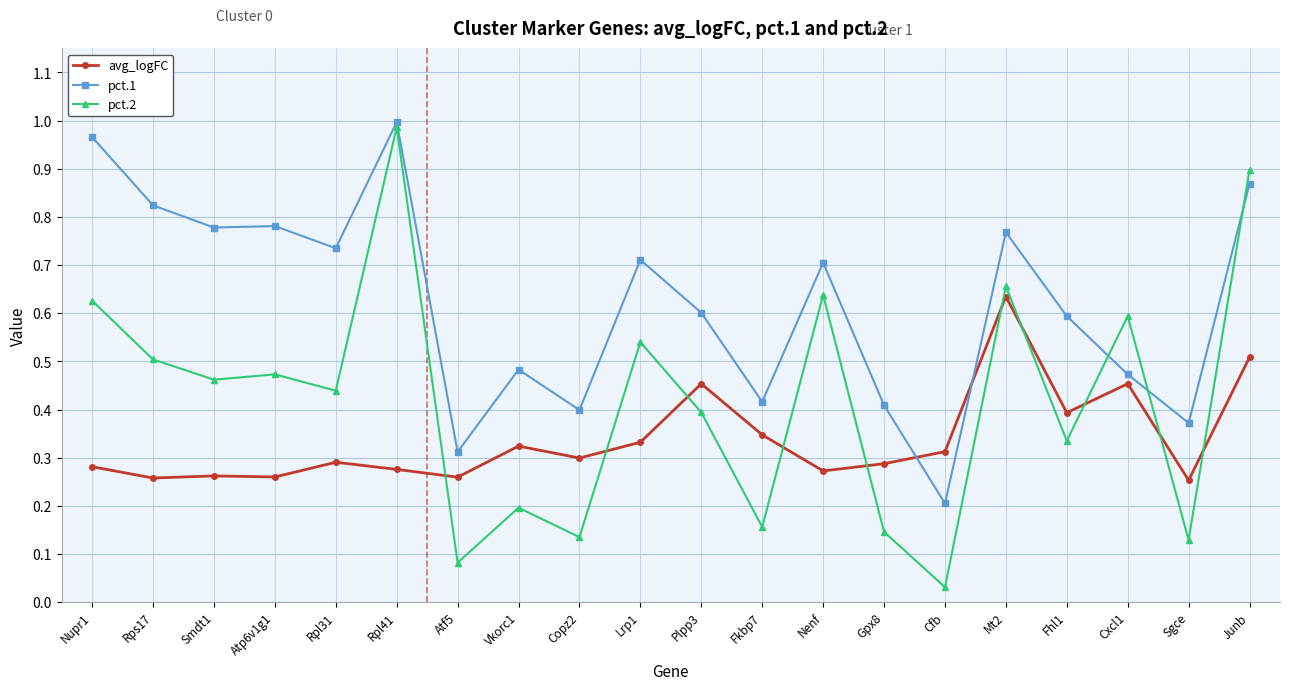

Between which two adjacent categories do avg_logFC and pct.1 first intersect?

Gpx8 and Cfb